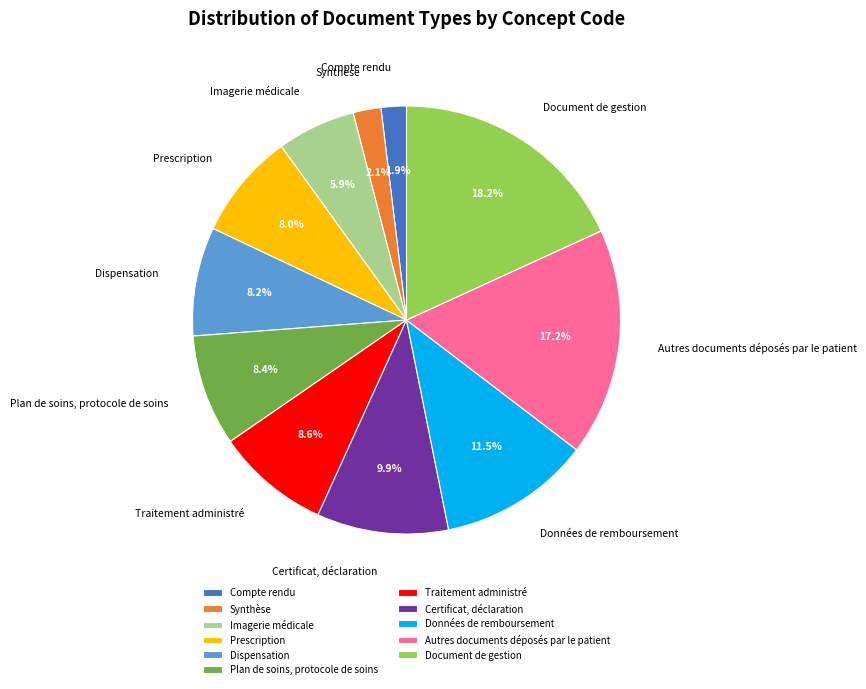

To the nearest percent, what is the average slice percentage?

9%